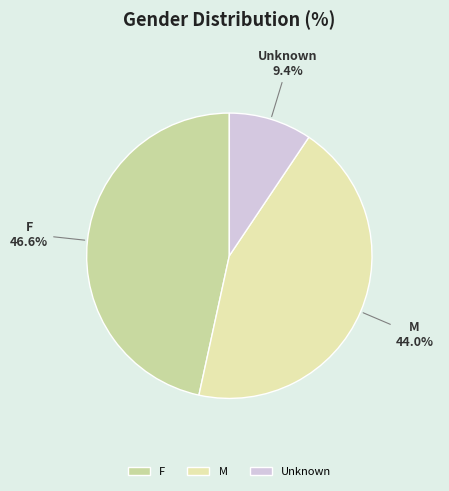

To the nearest percent, what is the difference between the largest and smallest slice percentages?

37%